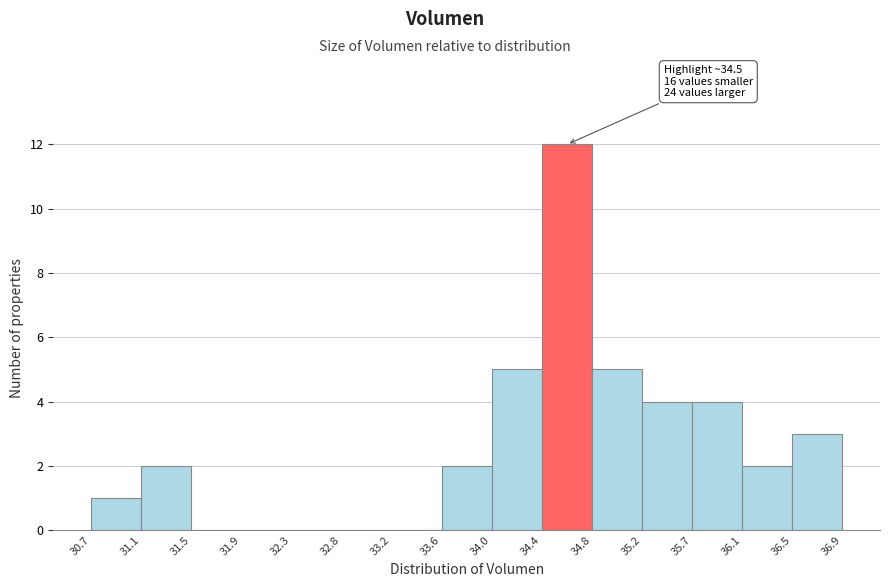

Which range on the x-axis has the tallest bar?

34.4 to 34.8